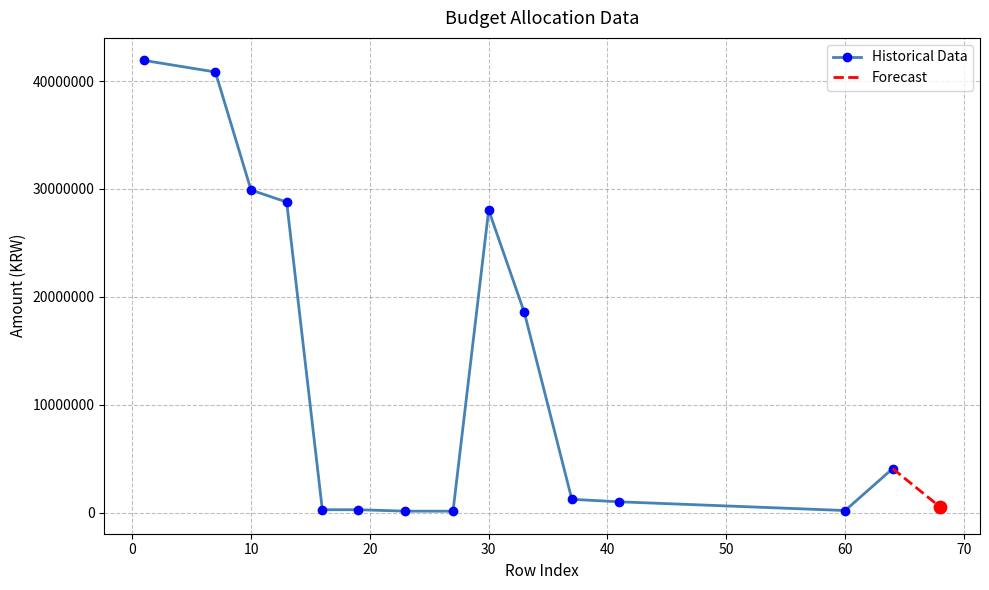

Approximately how many times larger is the value at 7 compared to 23?

300.7